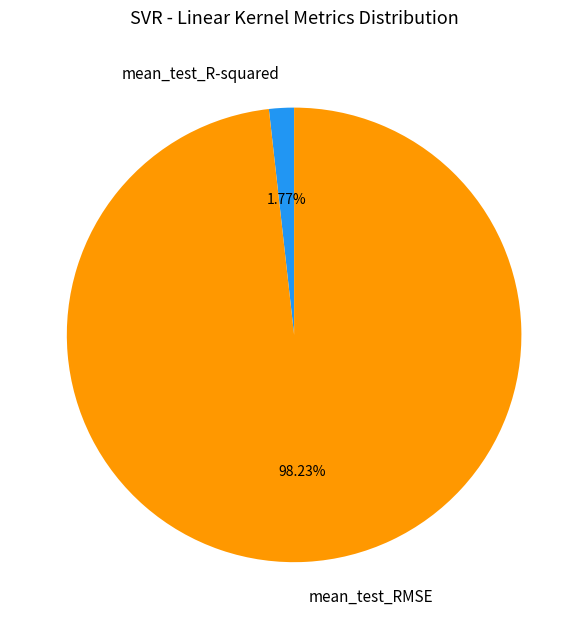

How many segments does this pie chart have?

2